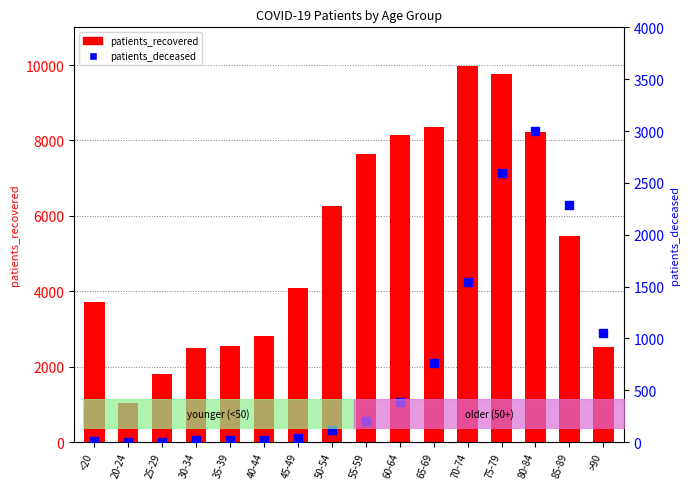

At how many categories does at least one series exceed 2955?

10